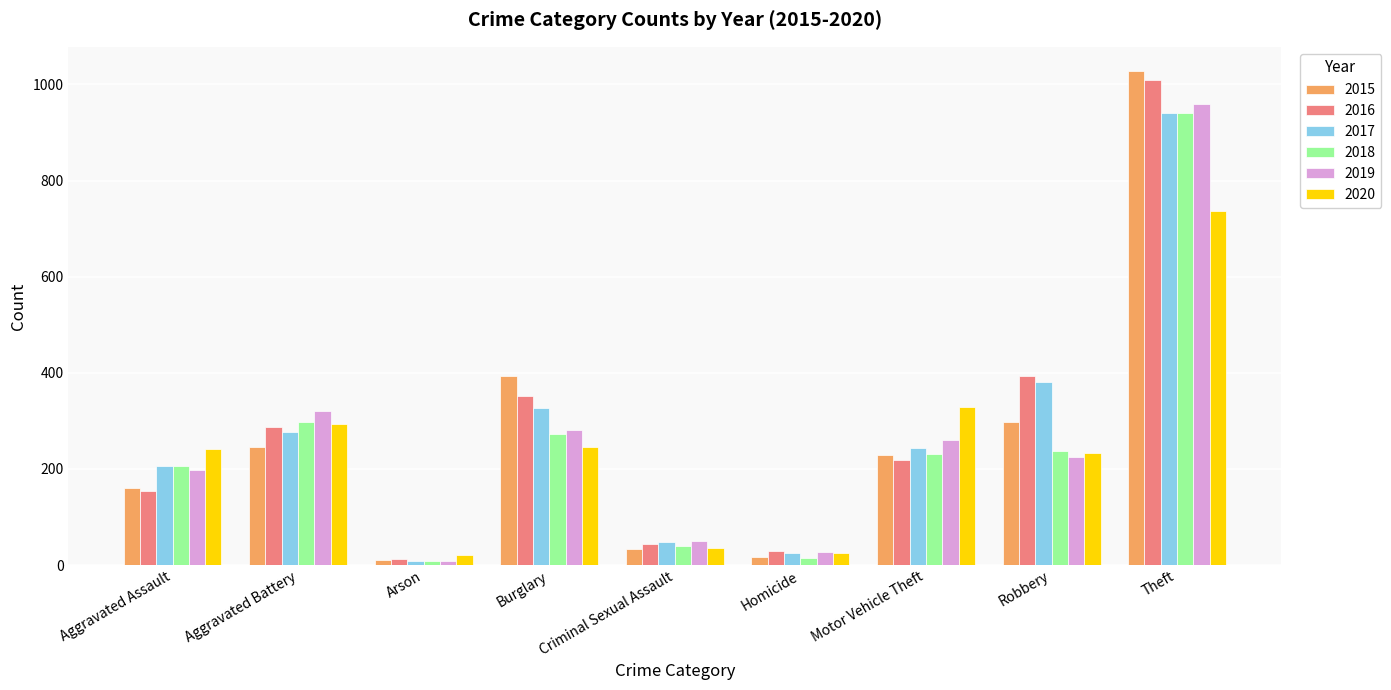

Is the value of 2020 at Aggravated Assault greater than the value of 2017 at Robbery?

No